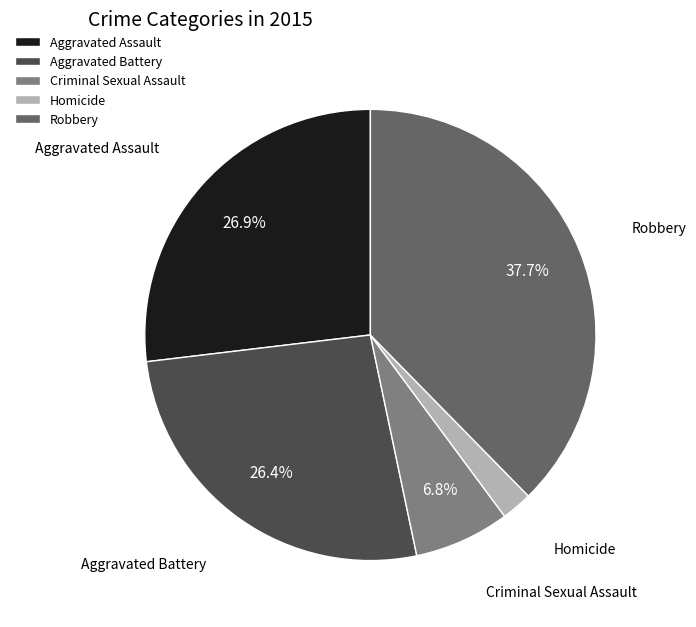

True or false: Aggravated Battery accounts for 38% of the total.

False